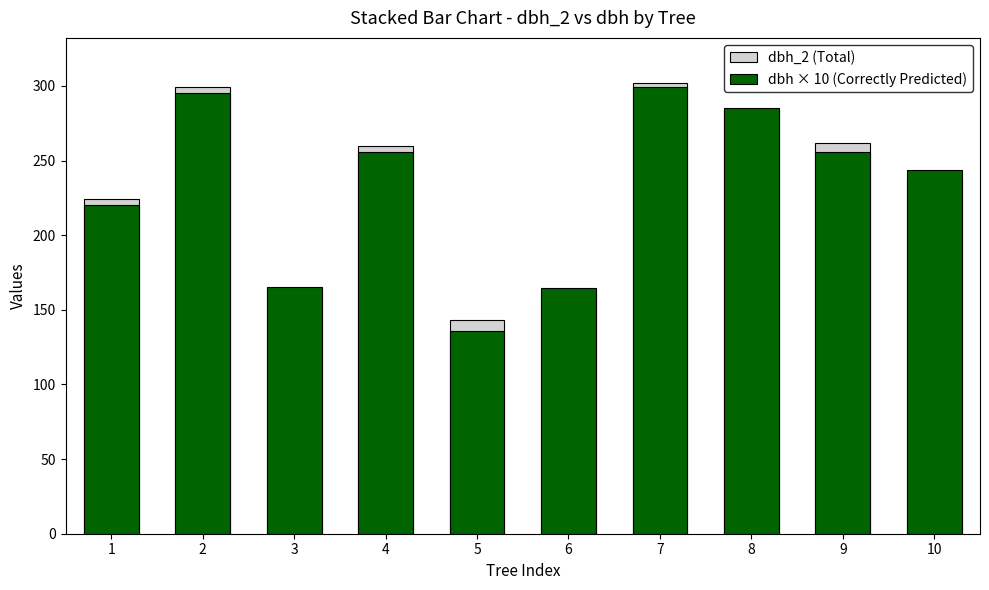

Read the dbh × 10 (Correctly Predicted) value at 5.

136.0